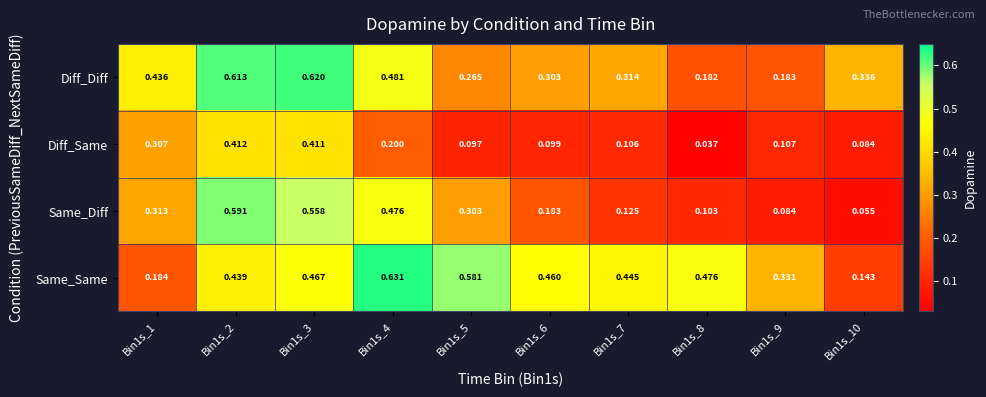

List the series in order of their overall mean, lowest first.

Diff_Same, Same_Diff, Diff_Diff, Same_Same